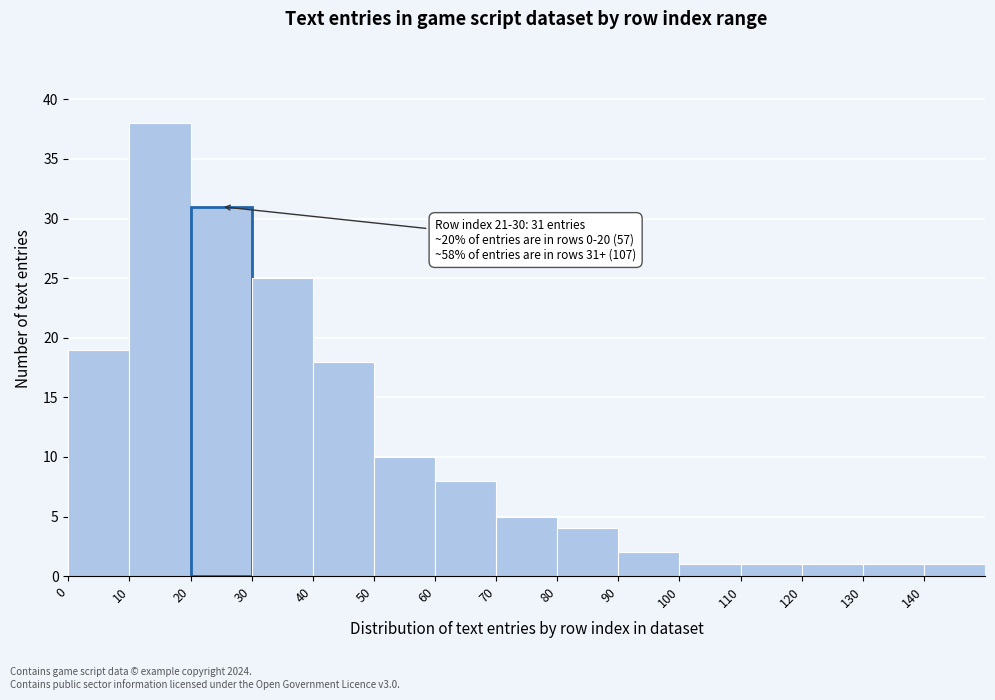

Which range on the x-axis has the tallest bar?

10 to 20